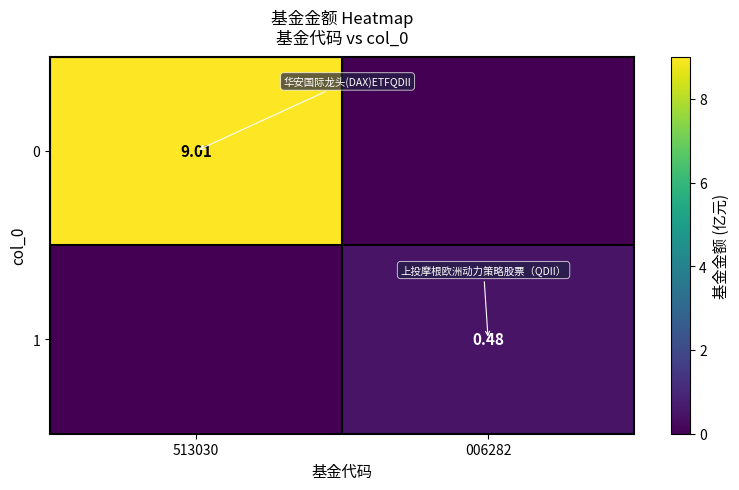

What is the difference between the maximum and minimum values in the 0 series?

9.0